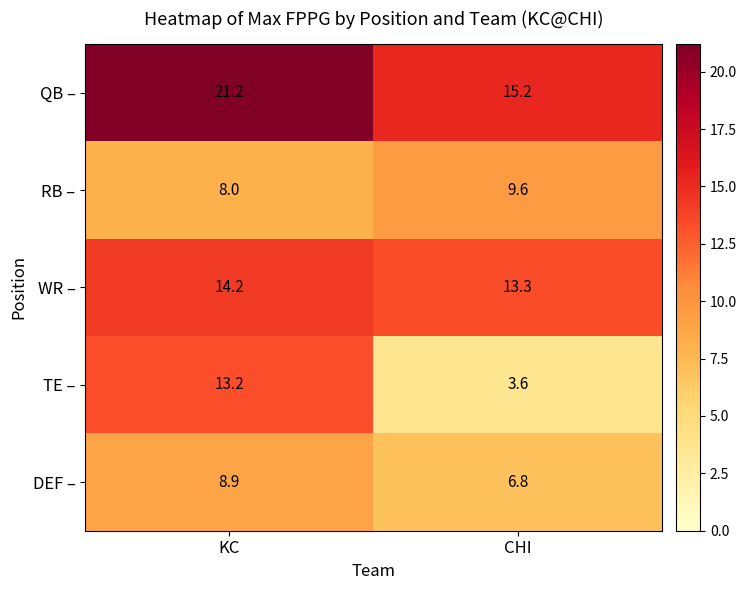

At how many categories does at least one series exceed 15?

2